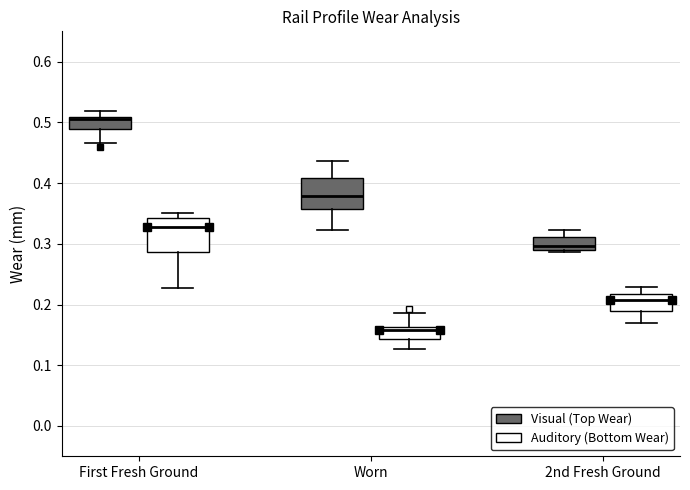

Reading left to right, transcribe this box plot: for each box, give where its median line is, the range the box spans, and where its two whiskers end, as read against the y-axis. The values are not printed on the chart, so give them approximately, as read against the axis.

First Fresh Ground (Visual (Top Wear)): median 0.51 (just below the box's upper edge), box 0.49 to 0.51, whiskers 0.47 to 0.52
First Fresh Ground (Auditory (Bottom Wear)): median 0.33, box 0.29 to 0.34, whiskers 0.23 to 0.35
Worn (Visual (Top Wear)): median 0.38, box 0.36 to 0.41, whiskers 0.32 to 0.44
Worn (Auditory (Bottom Wear)): median 0.16 (just below the box's upper edge), box 0.14 to 0.16, whiskers 0.13 to 0.19
2nd Fresh Ground (Visual (Top Wear)): median 0.30, box 0.29 to 0.31, whiskers 0.29 (just below the box's lower edge) to 0.32
2nd Fresh Ground (Auditory (Bottom Wear)): median 0.21, box 0.19 to 0.22, whiskers 0.17 to 0.23